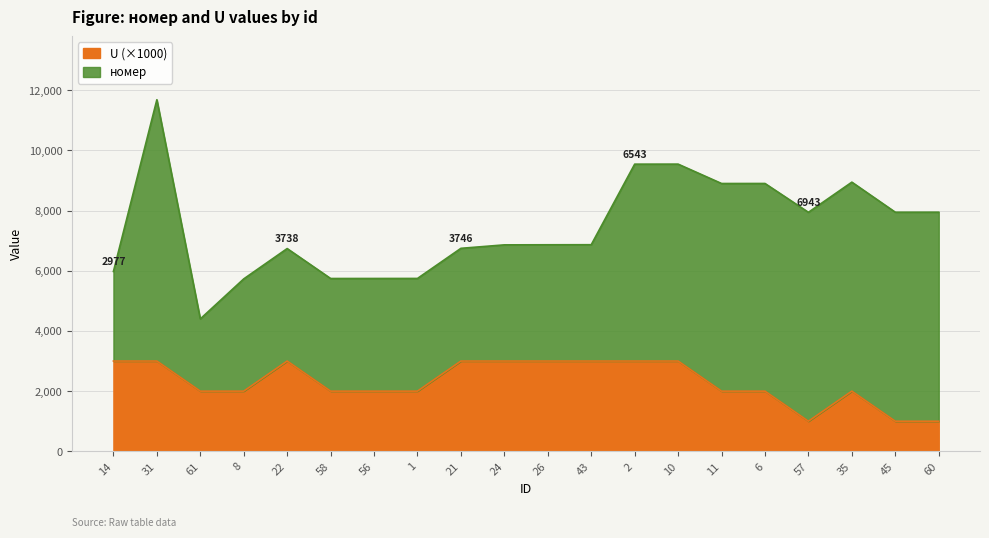

How many lines are shown in the chart?

2